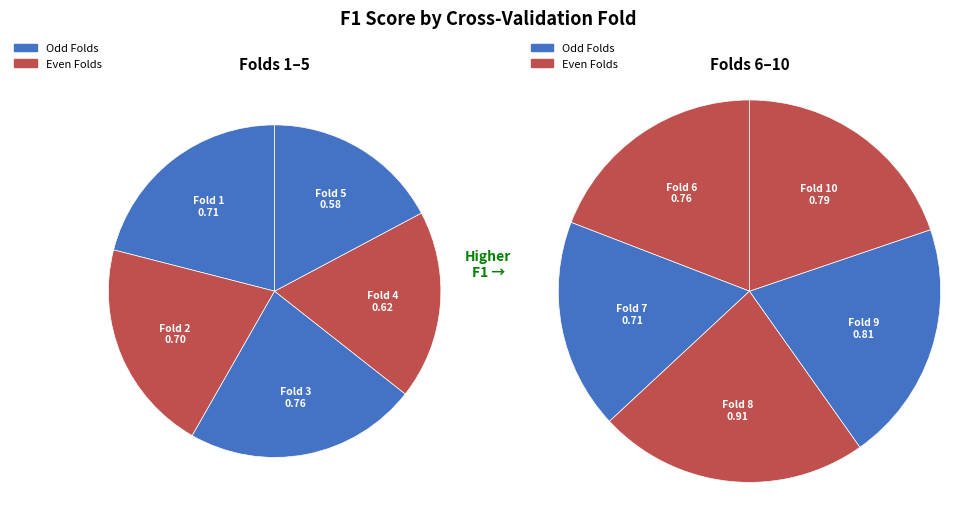

Between 9 and 4, which is larger?

9